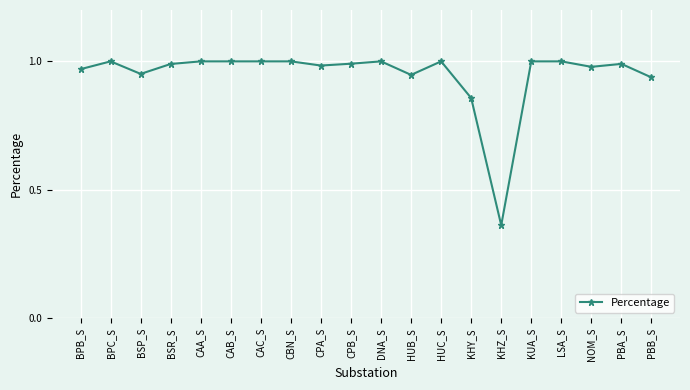

What is the label of the 19th point from the left?

PBA_S